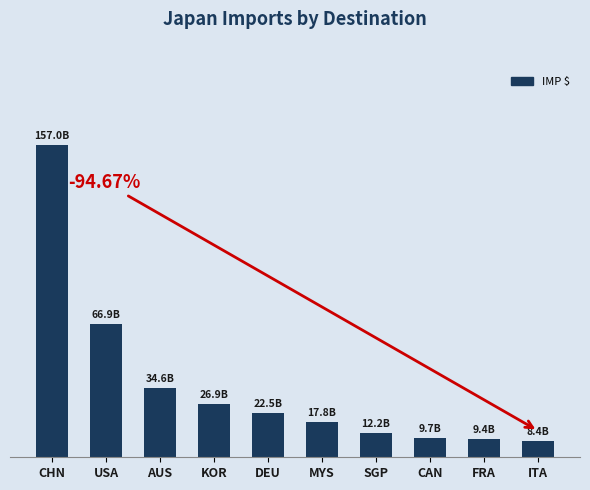

Does the chart contain any negative values?

No